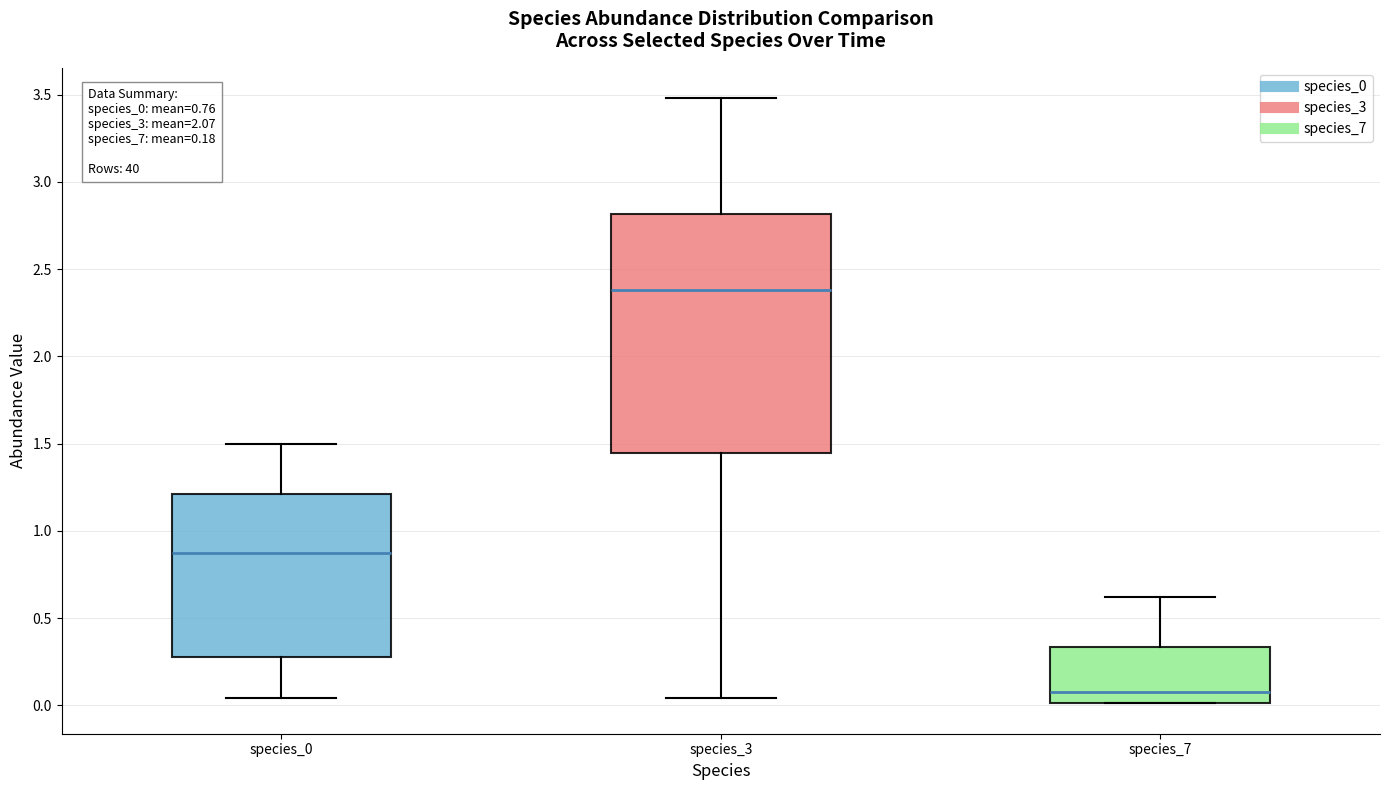

Which box has the lowest median line?

species_7